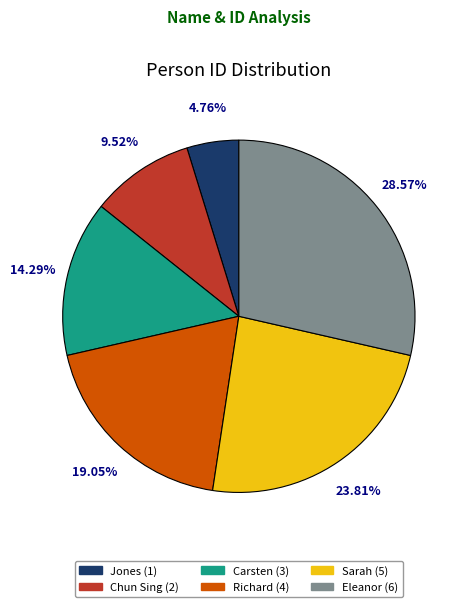

Between Richard and Eleanor, which is larger?

Eleanor